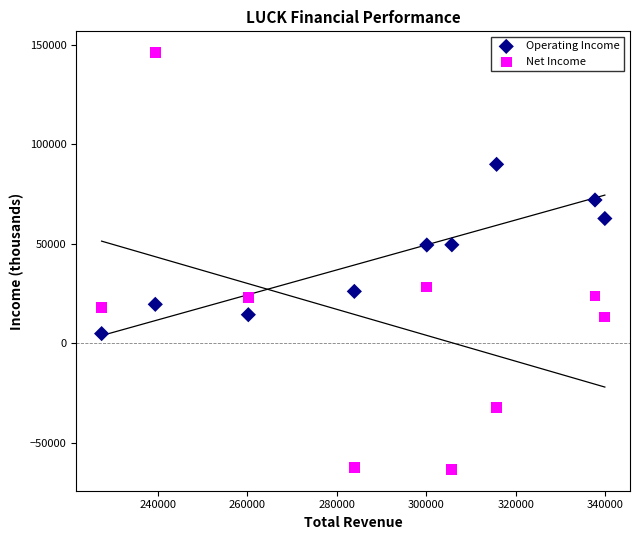

Across all data points, what is the range of X values (max minus min)?

112500